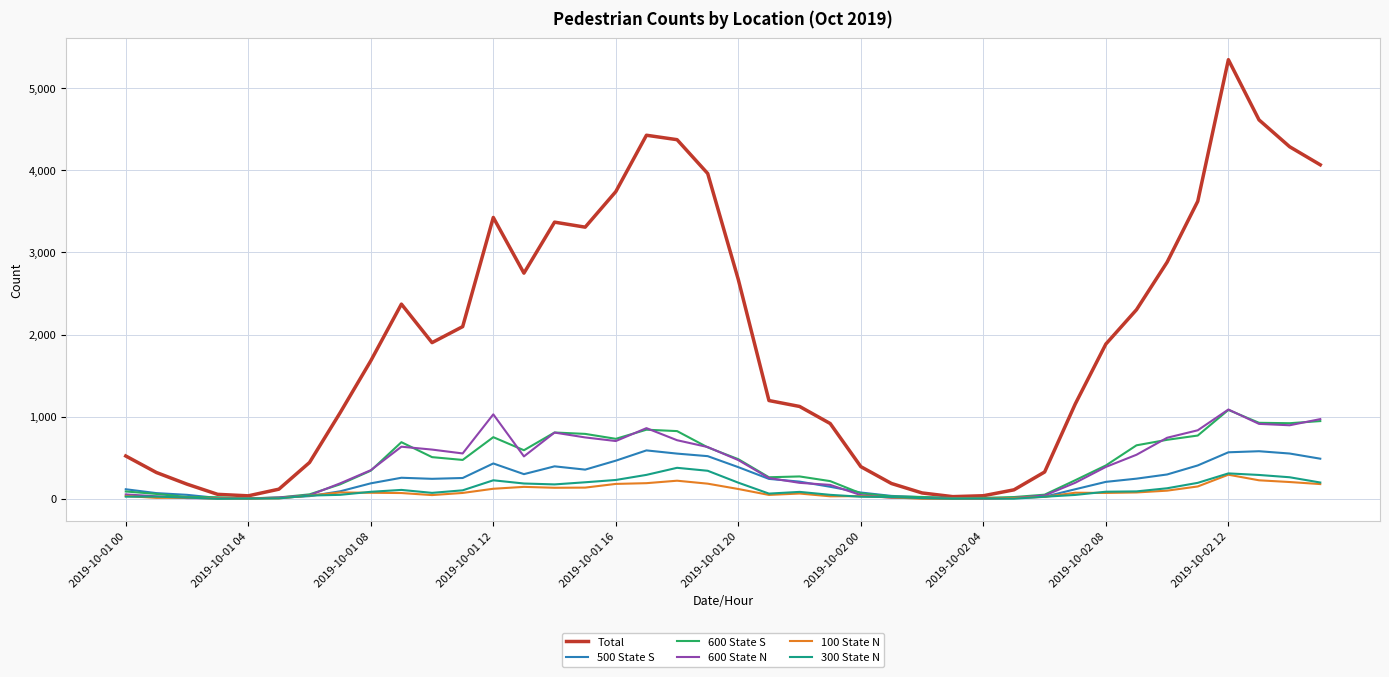

What is the maximum value shown in the chart?

5346